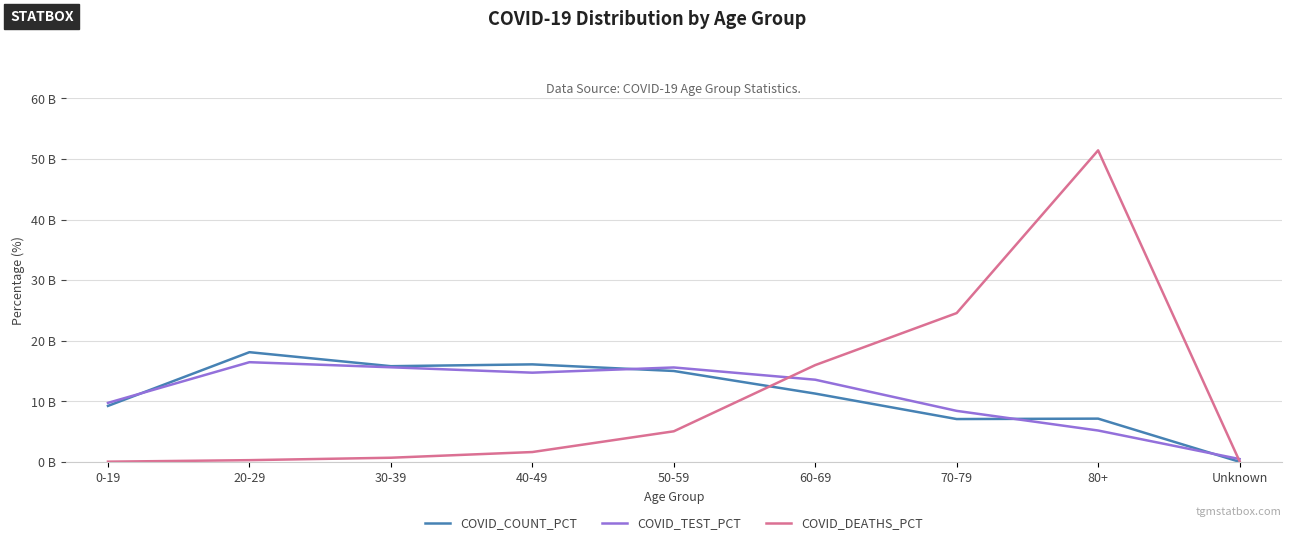

Where is the first local minimum for COVID_TEST_PCT?

40-49